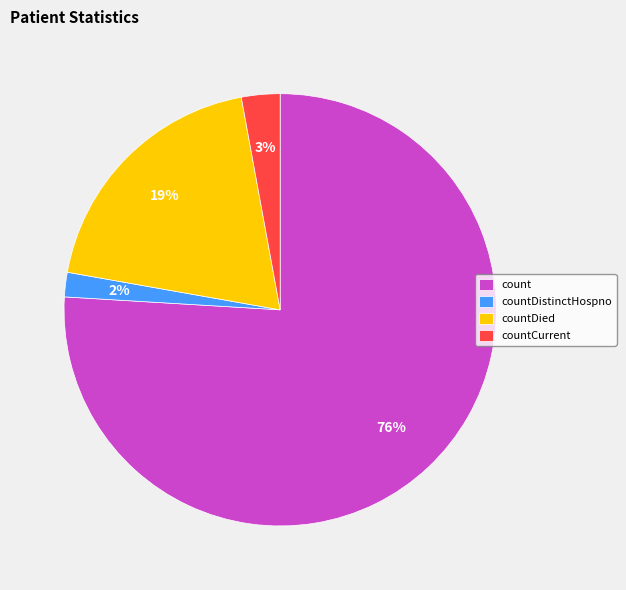

To the nearest percent, what is the difference between the largest and smallest slice percentages?

74%